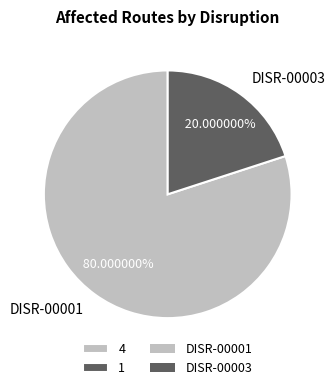

Is there any slice that represents more than half of the pie?

Yes